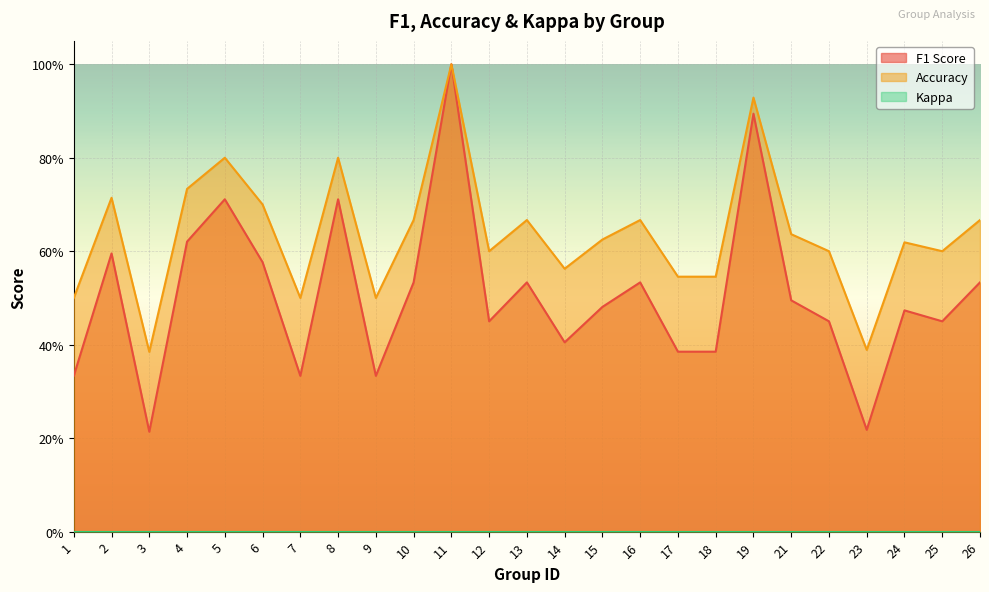

Reading left to right, extract all data points from this chart.

f1: 0.3	0.6	0.2	0.6	0.7	0.6	0.3	0.7	0.3	0.5	1.0	0.5	0.5	0.4	0.5	0.5	0.4	0.4	0.9	0.5	0.5	0.2	0.5	0.5	0.5
accuracy: 0.5	0.7	0.4	0.7	0.8	0.7	0.5	0.8	0.5	0.7	1.0	0.6	0.7	0.6	0.6	0.7	0.5	0.5	0.9	0.6	0.6	0.4	0.6	0.6	0.7